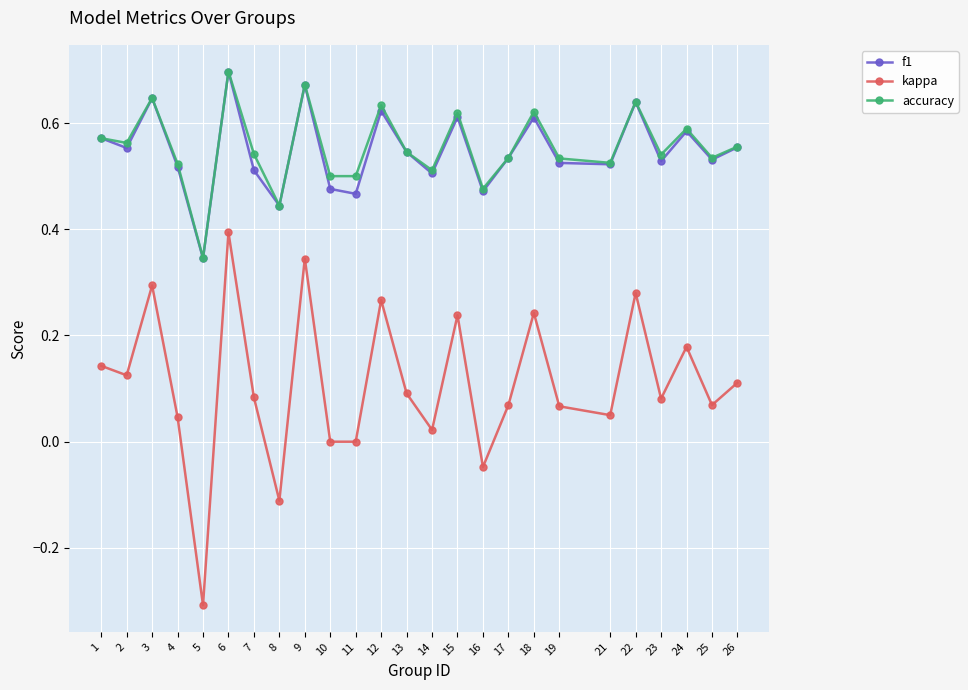

What is the total value across all series at 8?

0.8